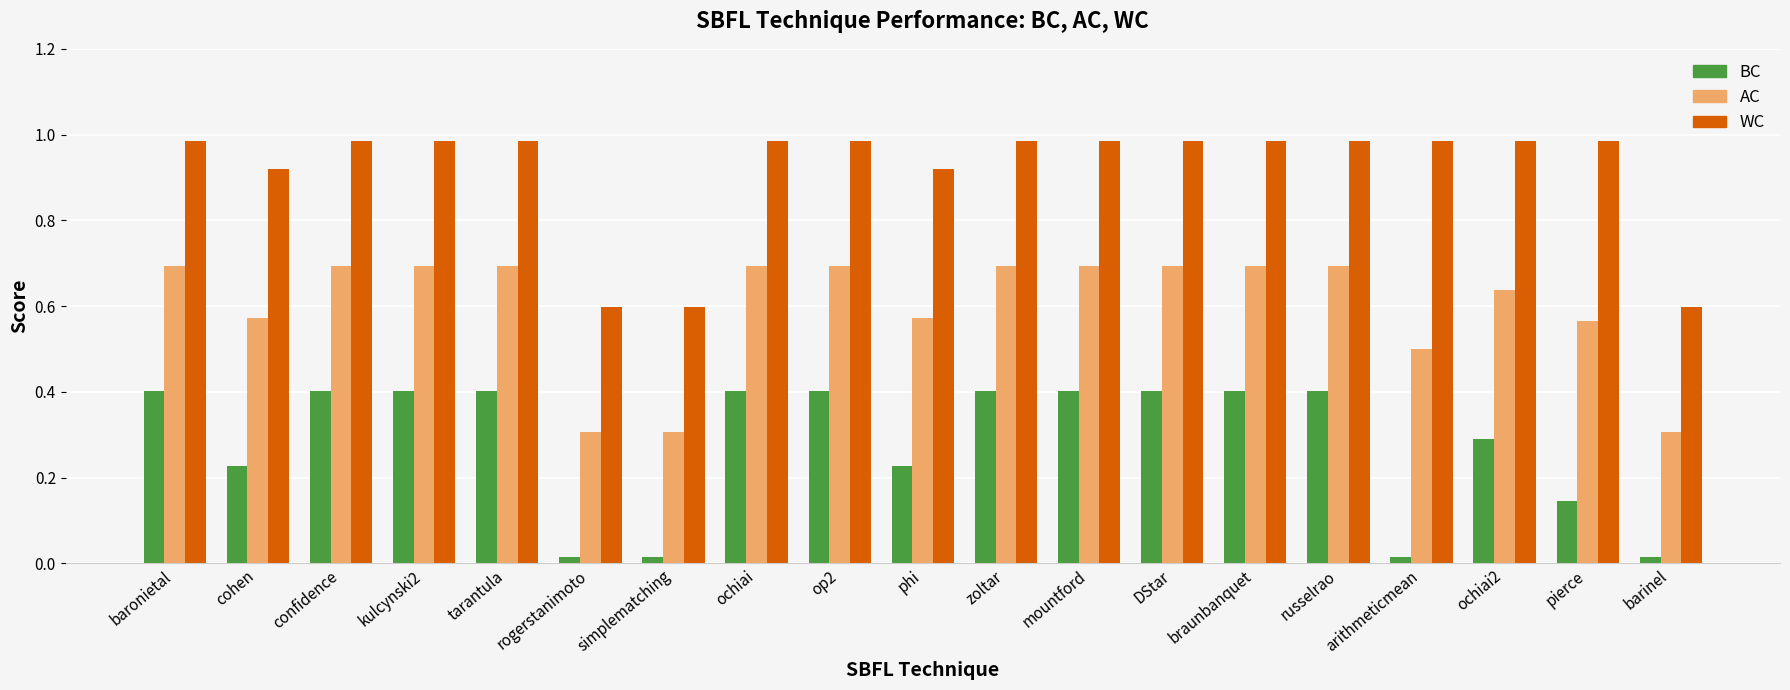

Between rogerstanimoto and pierce, which series saw the biggest shift?

WC